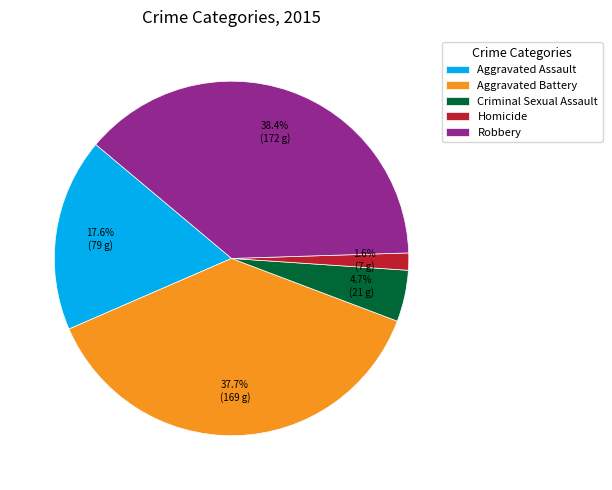

How much of the chart is everything except Homicide?

98.4%